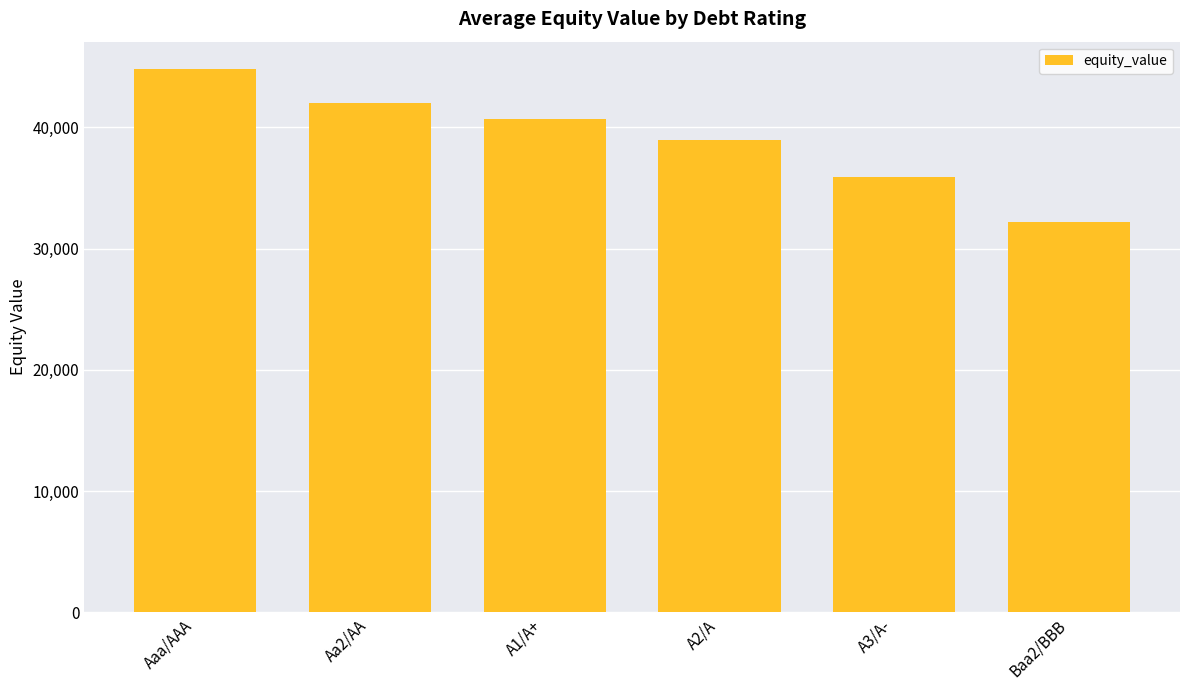

Does the chart contain stacked bars?

No